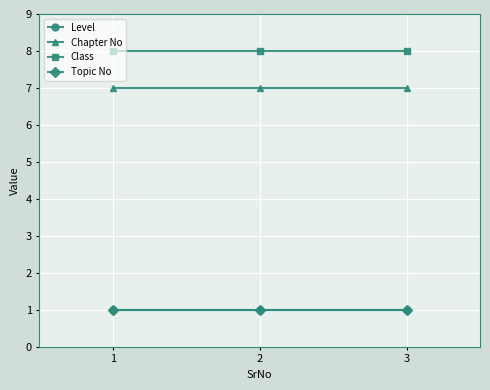

What is the value of the Class point at the 3rd from the left?

8